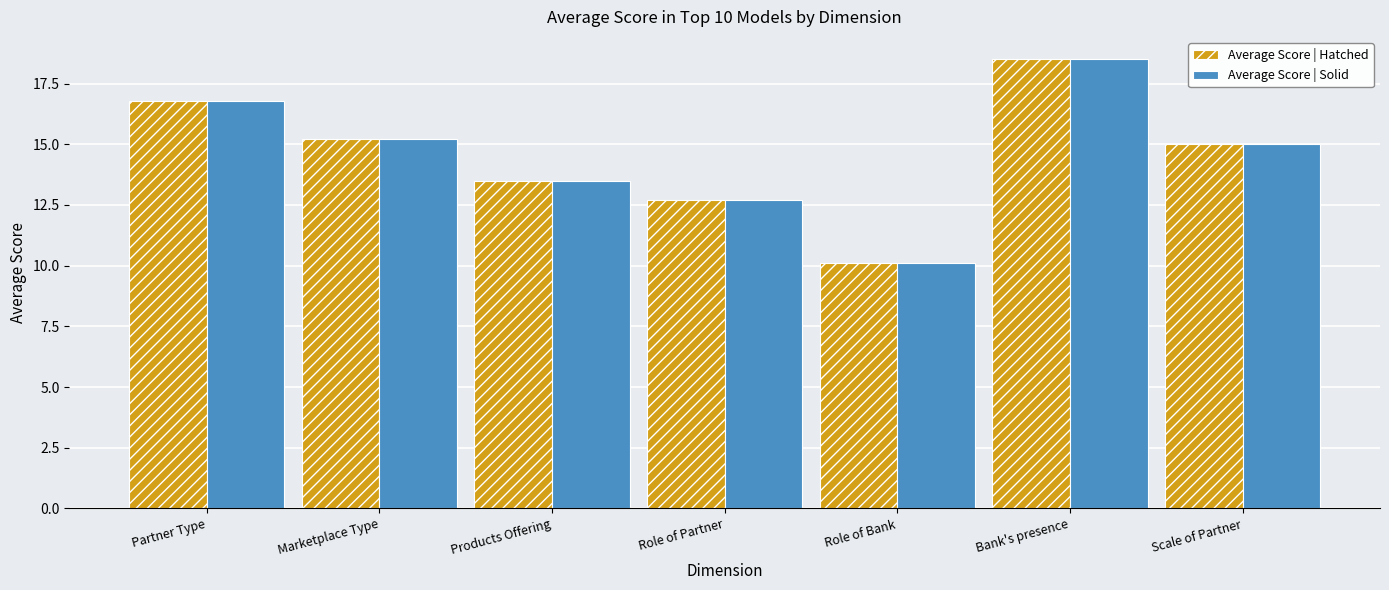

What is the total value across all series at Marketplace Type?

30.4